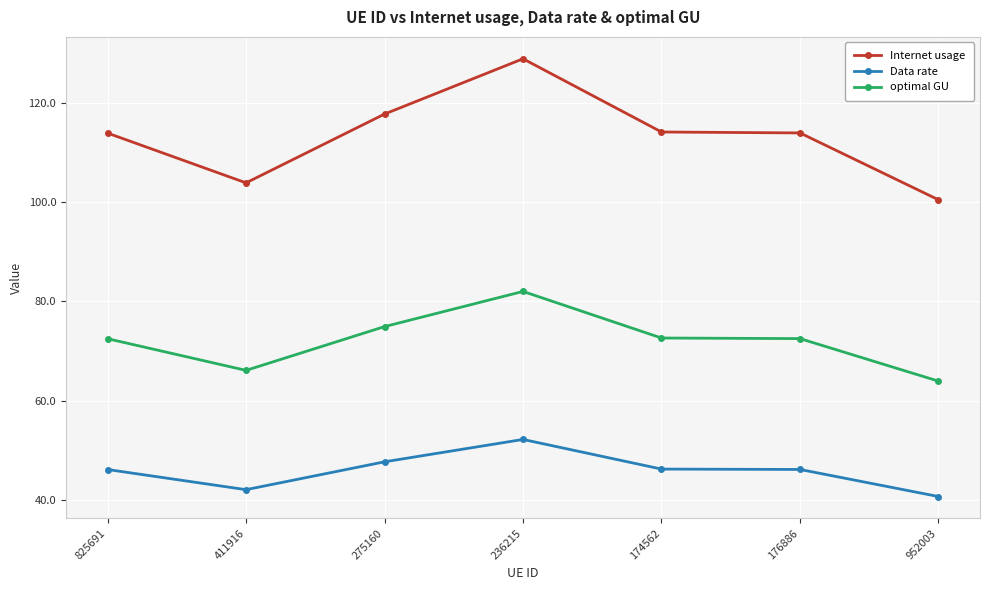

What is the value of the Data rate point at the 4th from the left?

52.2